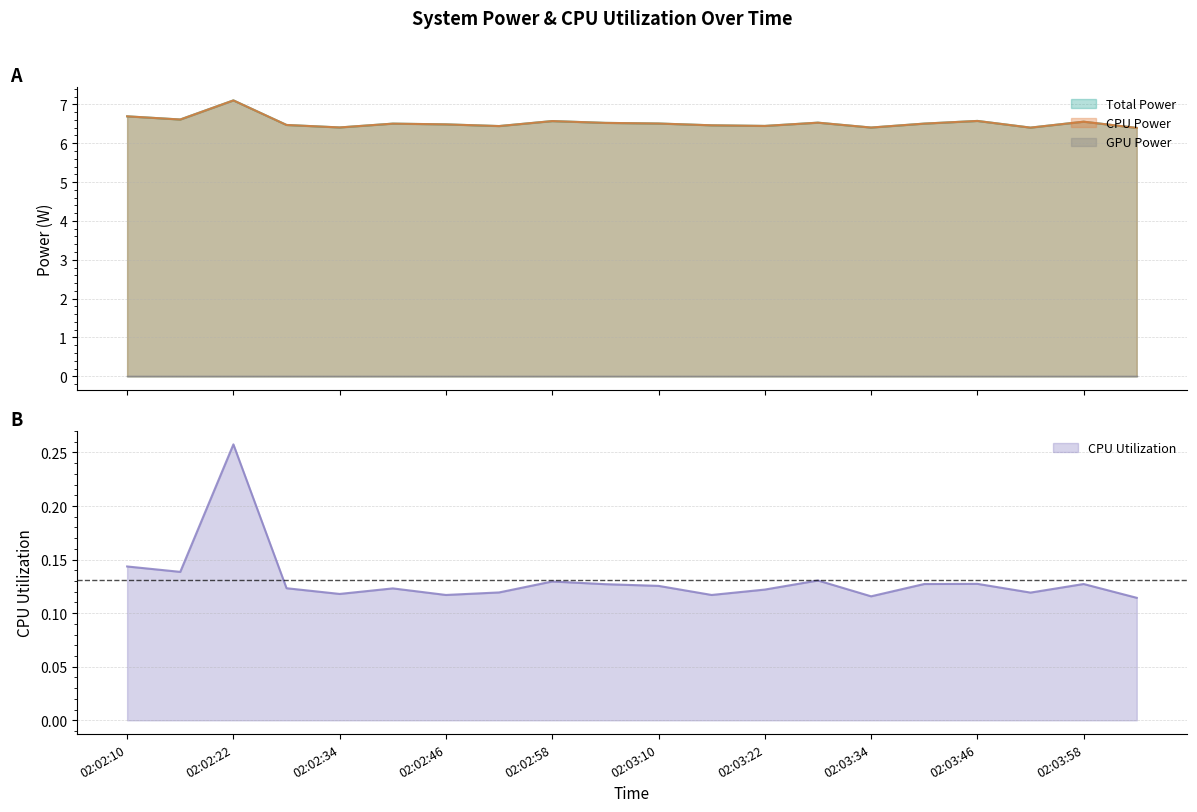

True or false: CPU Power has a value of 6.4 at 02:02:52.

True